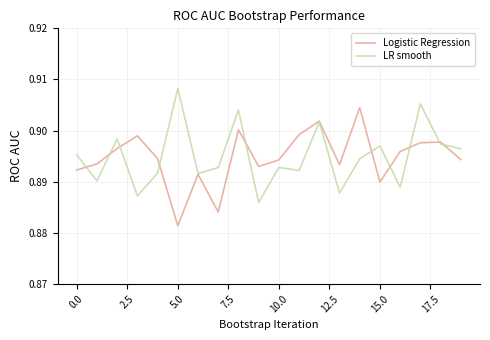

Rank the series by their maximum value, from lowest to highest.

Logistic Regression, LR smooth